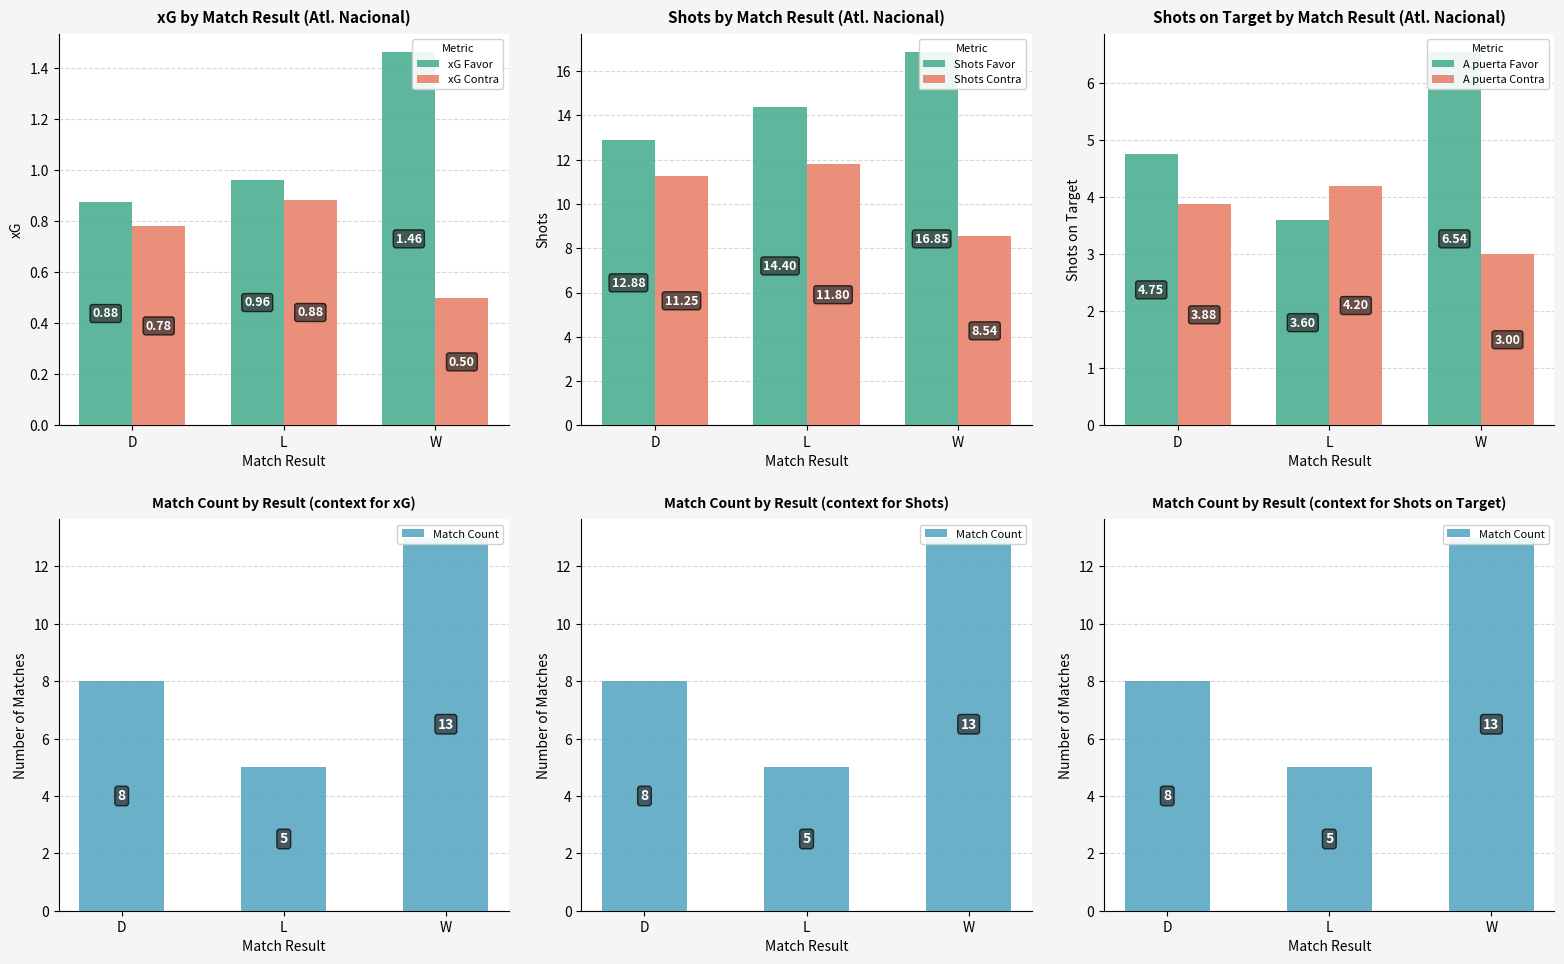

Where does the Shots Contra series first go above 11?

D